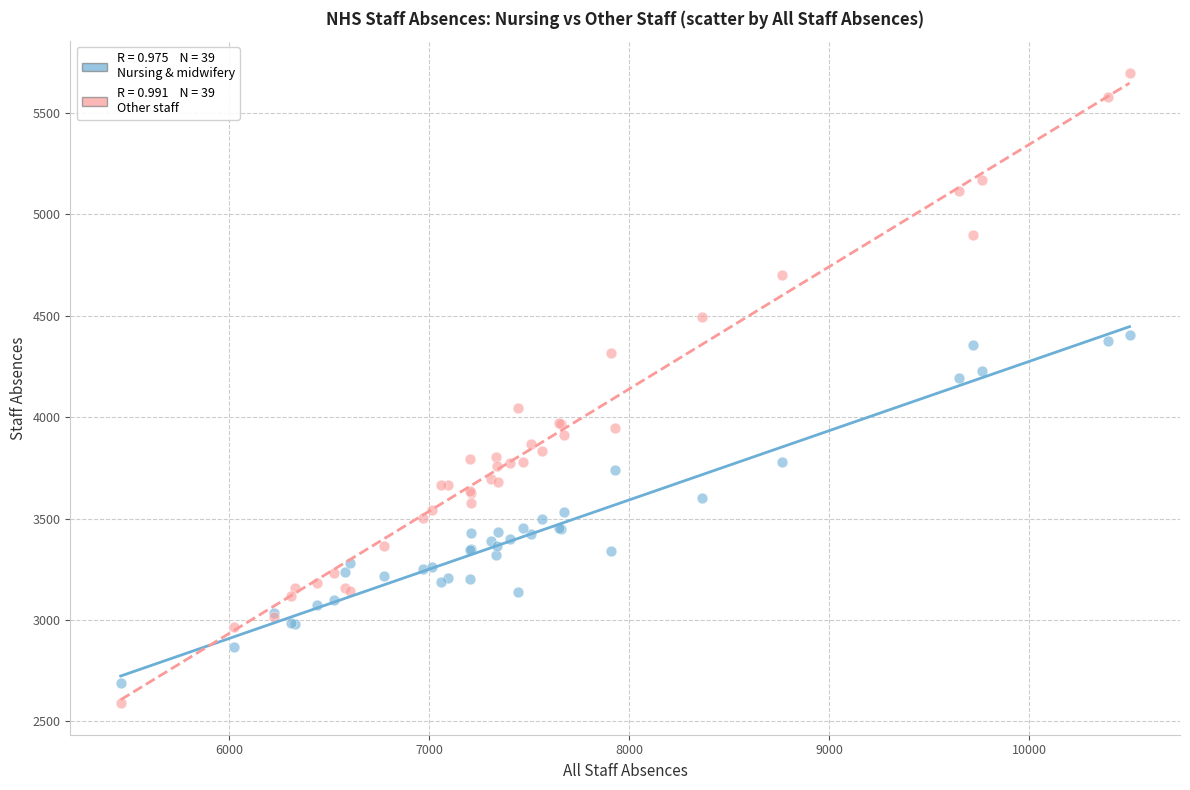

Across all series, what Y value is closest to 4144?

4192